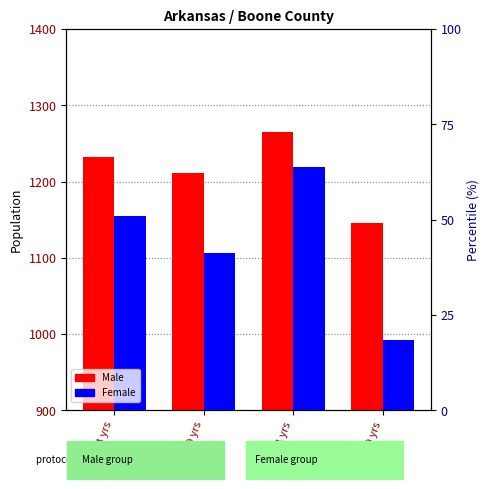

What is the sum of the Female values at 15 to 19 yrs and 0 to 4 yrs?

2147